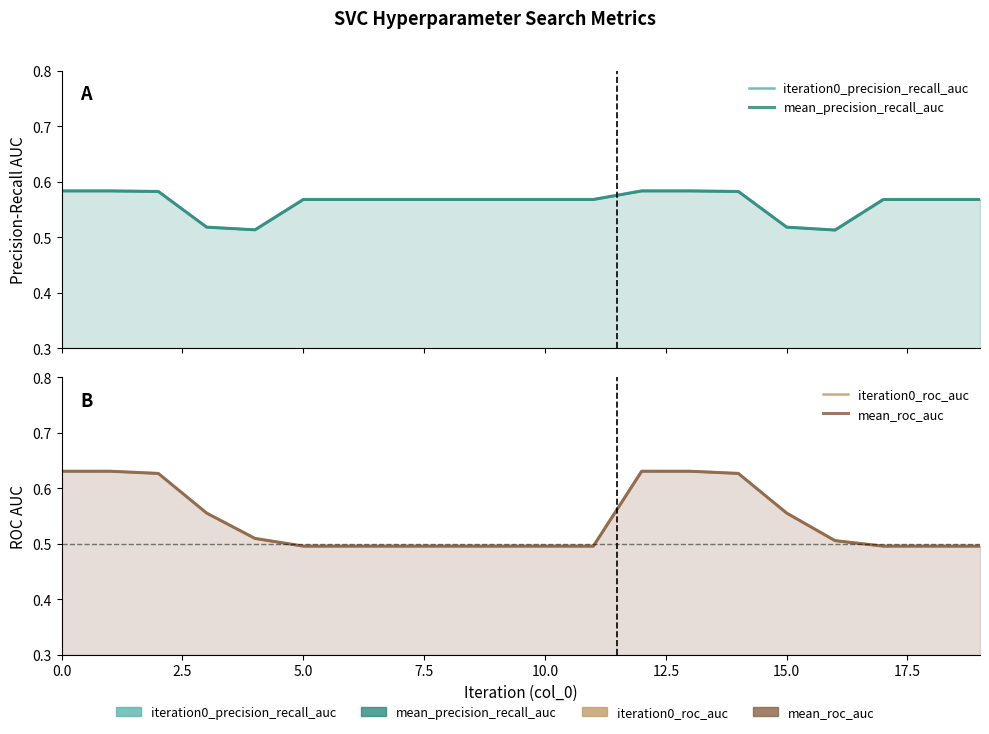

Which series changed the most between 12 and 17?

iteration0_roc_auc